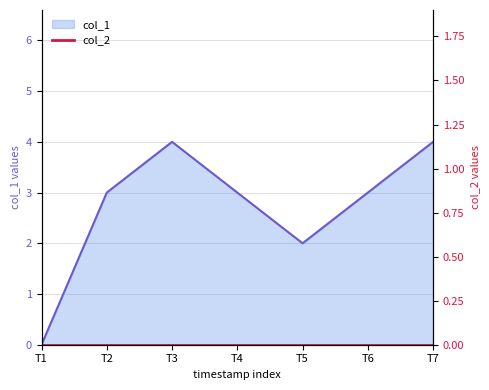

Does the chart display data point markers on the line(s)?

No